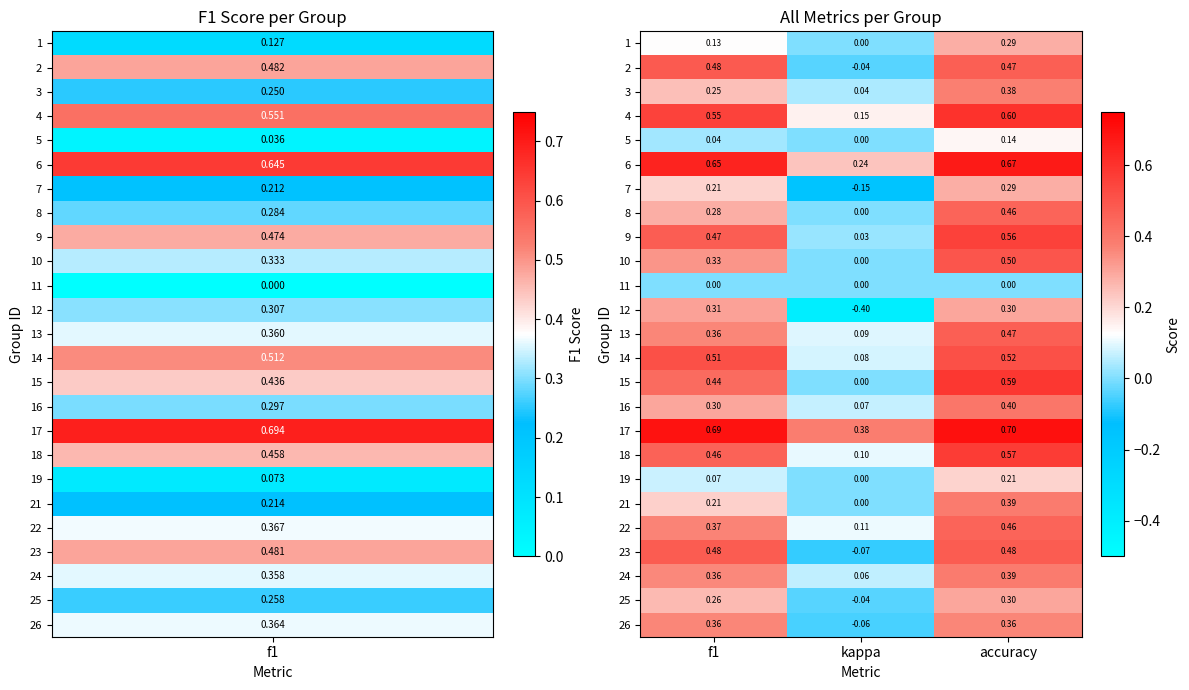

At which category is the sum across all series the highest?

accuracy